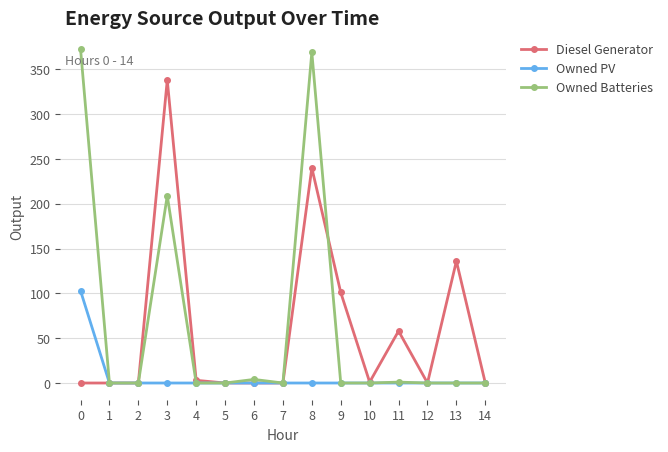

Which series has the largest range (max minus min)?

Owned Batteries